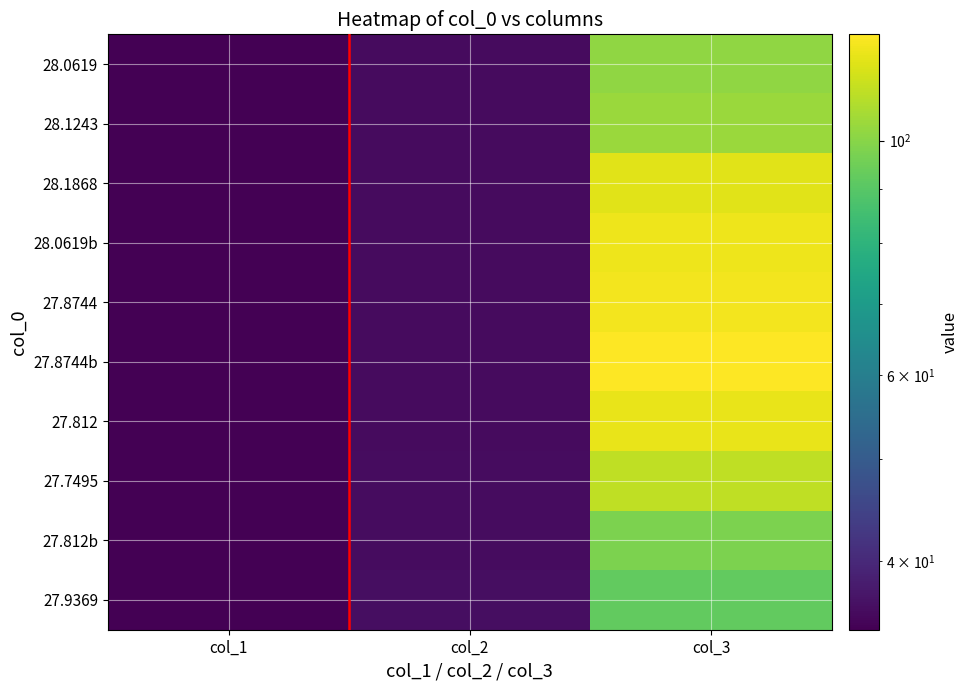

Reading right to left, what are all the values shown in this chart?

28.0619: col_3=101.4	col_2=35.7	col_1=34.5
28.1243: col_3=103.9	col_2=35.8	col_1=34.5
28.1868: col_3=118.8	col_2=35.8	col_1=34.5
28.0619b: col_3=121.7	col_2=35.8	col_1=34.5
27.8744: col_3=123.4	col_2=35.7	col_1=34.6
27.8744b: col_3=126.0	col_2=35.8	col_1=34.6
27.812: col_3=120.9	col_2=35.8	col_1=34.6
27.7495: col_3=111.4	col_2=35.9	col_1=34.5
27.812b: col_3=97.6	col_2=36.0	col_1=34.5
27.9369: col_3=92.3	col_2=36.2	col_1=34.5